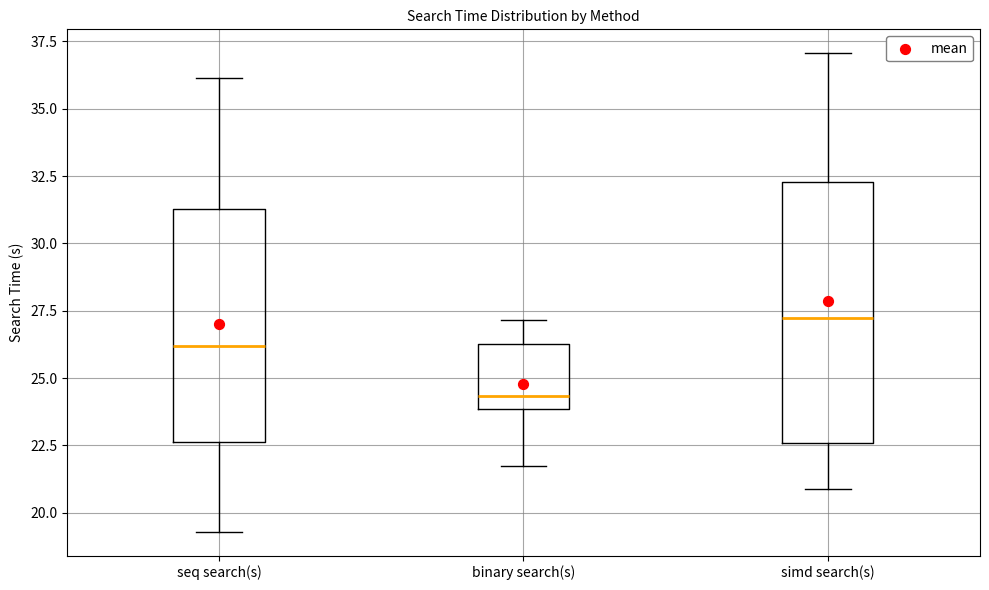

Where is the lower edge of the box for seq search(s) on the y-axis? The values are not printed on the chart, so give them approximately, as read against the axis.

22.5